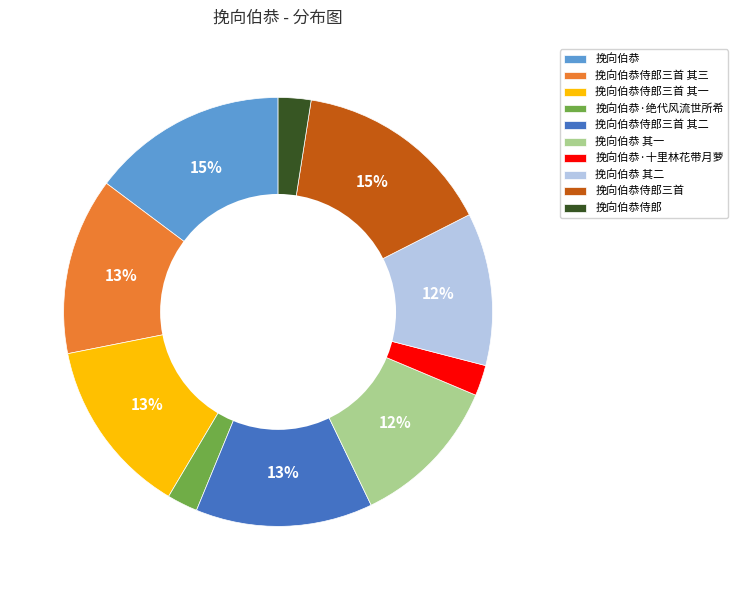

The 挽向伯恭侍郎 slice represents 15% of the pie. True or false?

False